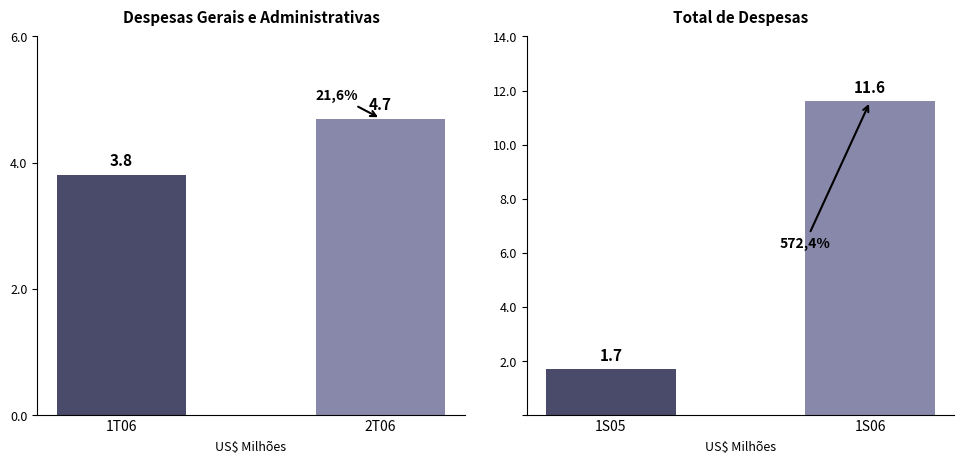

Are the bars horizontal?

No